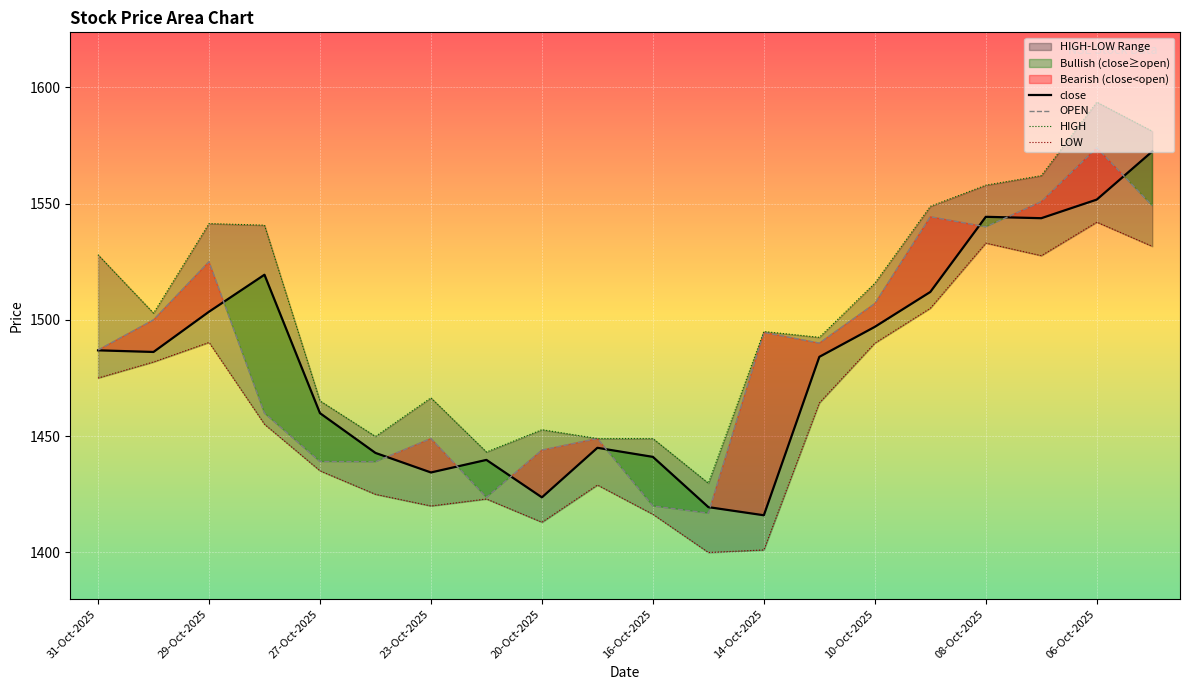

The close series shows 674.5 at 10-Oct-2025. True or false?

False